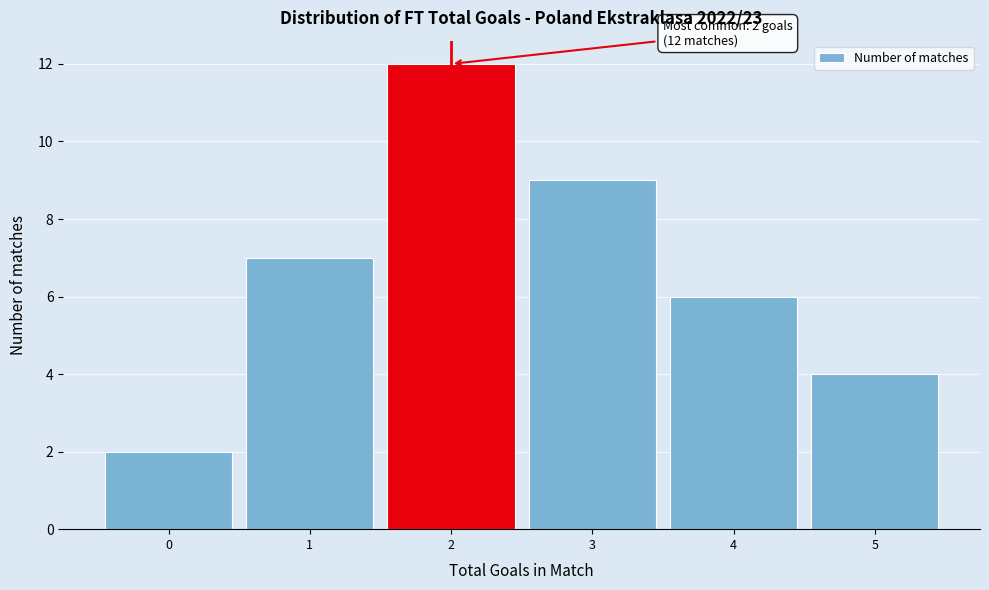

Which range on the x-axis has the tallest bar?

1.5 to 2.5